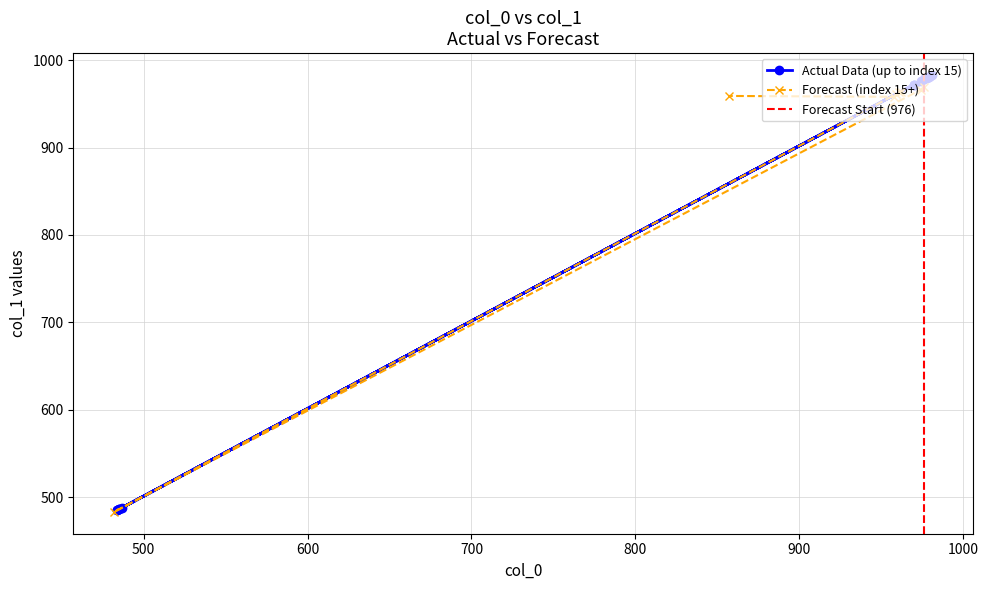

Count the number of categories in the chart.

23